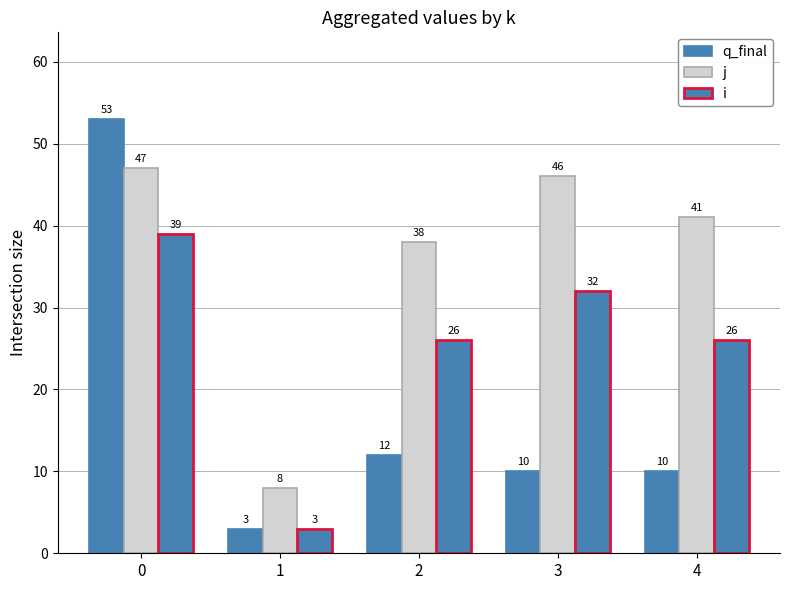

What is the sum of all j values?

180